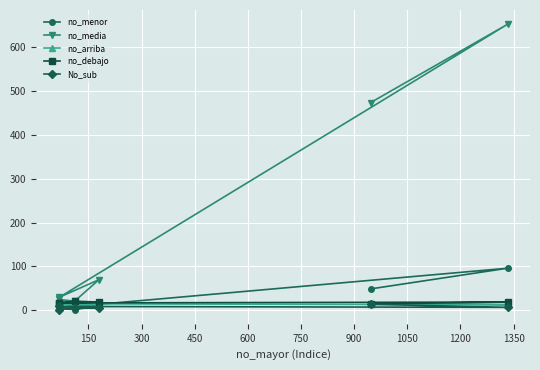

What is the maximum value shown in the chart?

651